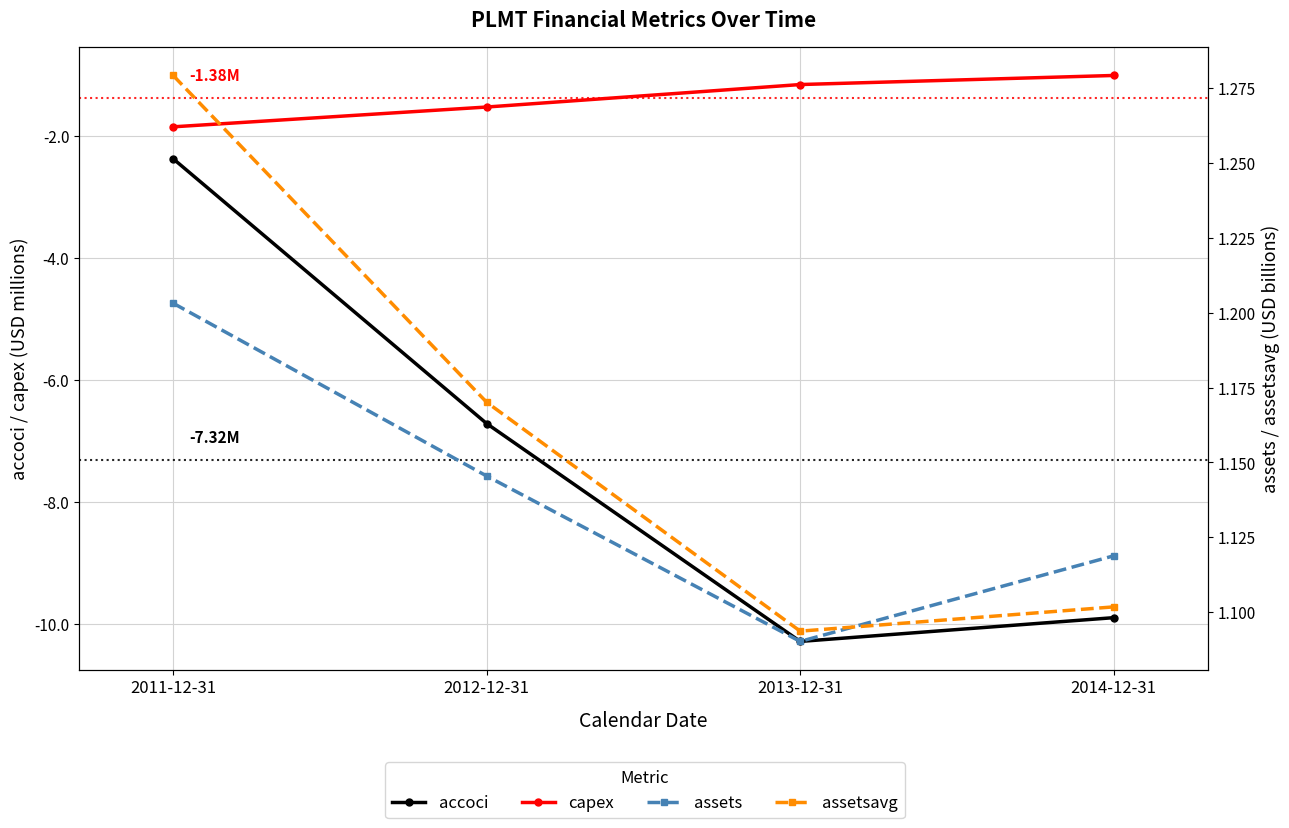

Where is assetsavg nearest to the value 1?

2013-12-31